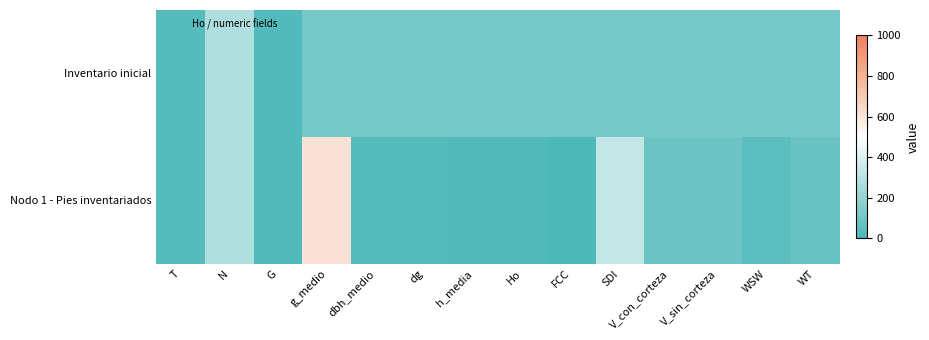

Which series has the largest total across all categories?

Nodo 1 - Pies inventariados